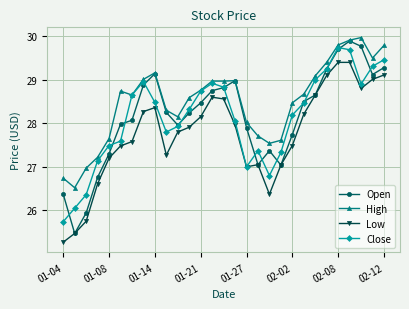

What is the minimum value for High?

26.5